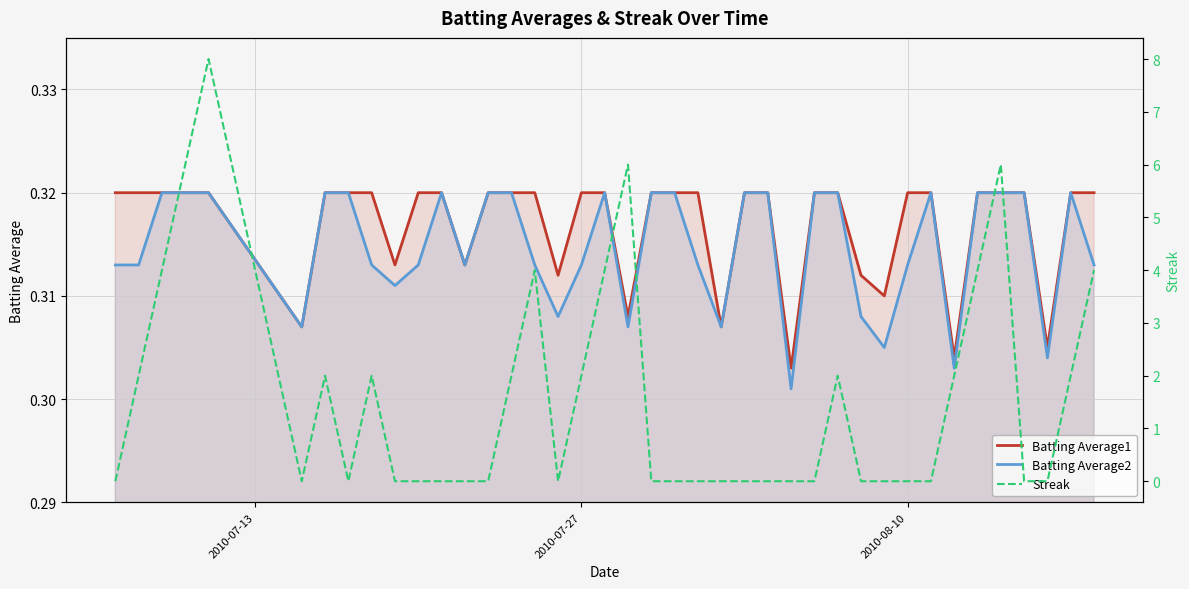

How many lines are shown in the chart?

3